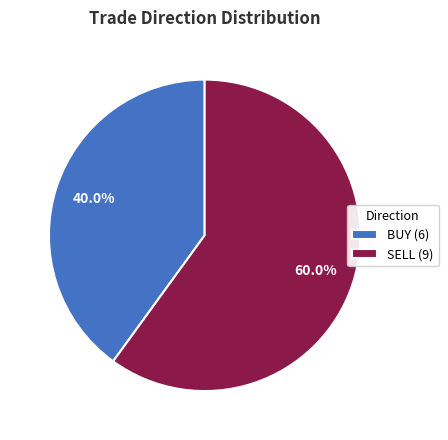

What percentage is the BUY slice, to the nearest percent?

40%